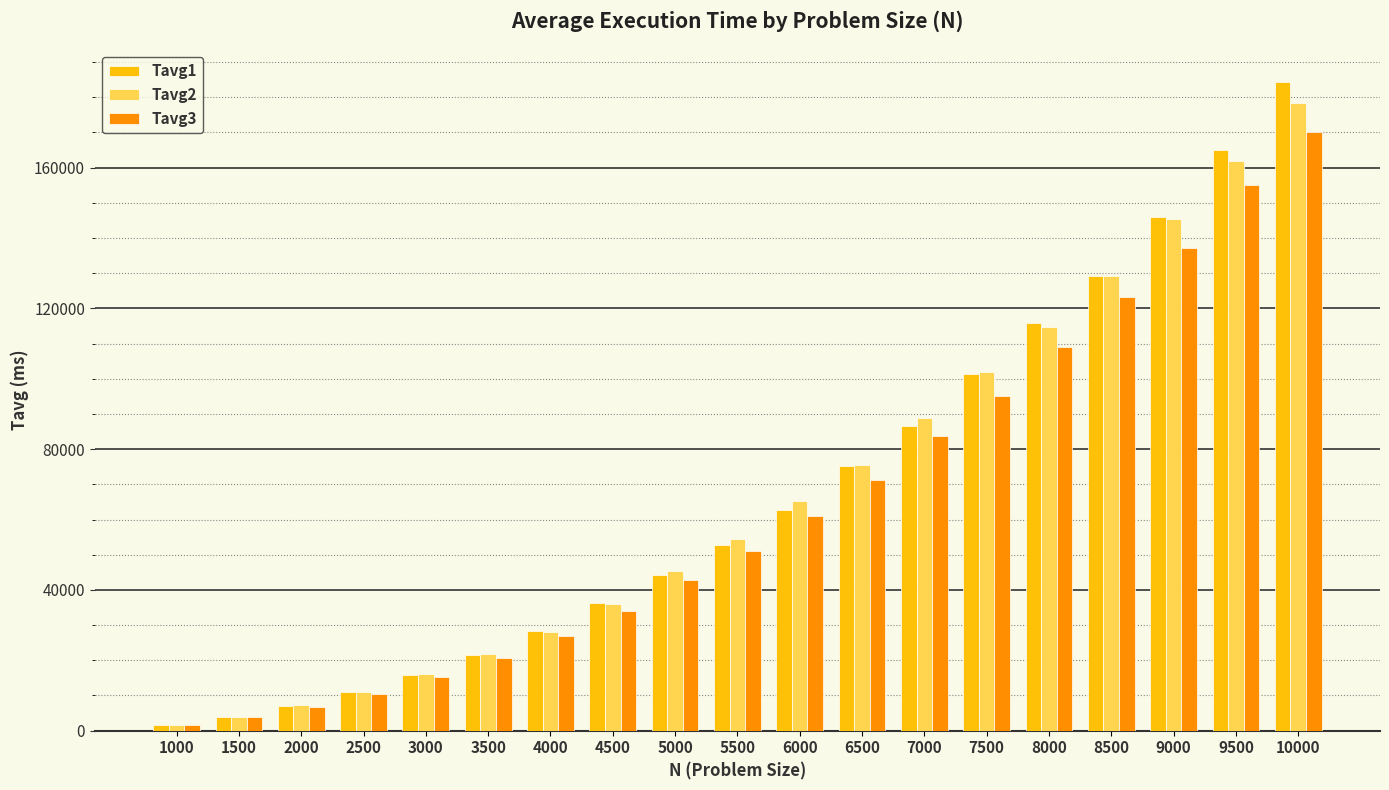

At 9500, list the series in order from largest to smallest.

Tavg1, Tavg2, Tavg3